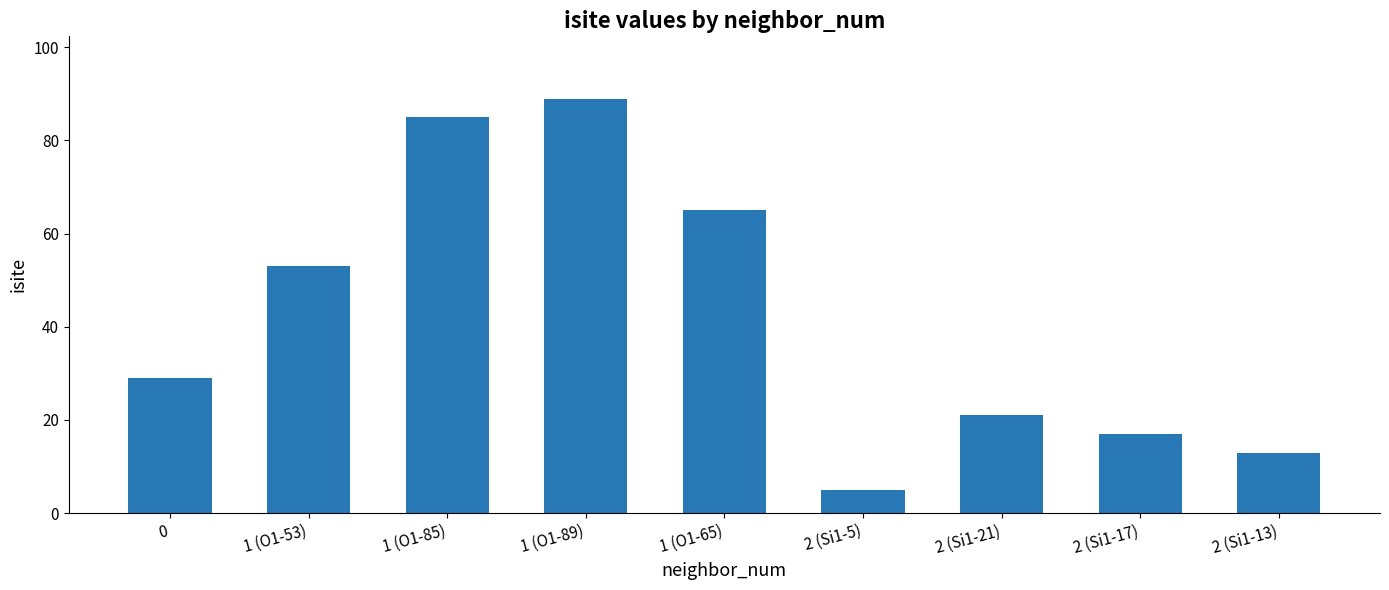

What is the smallest value displayed?

5